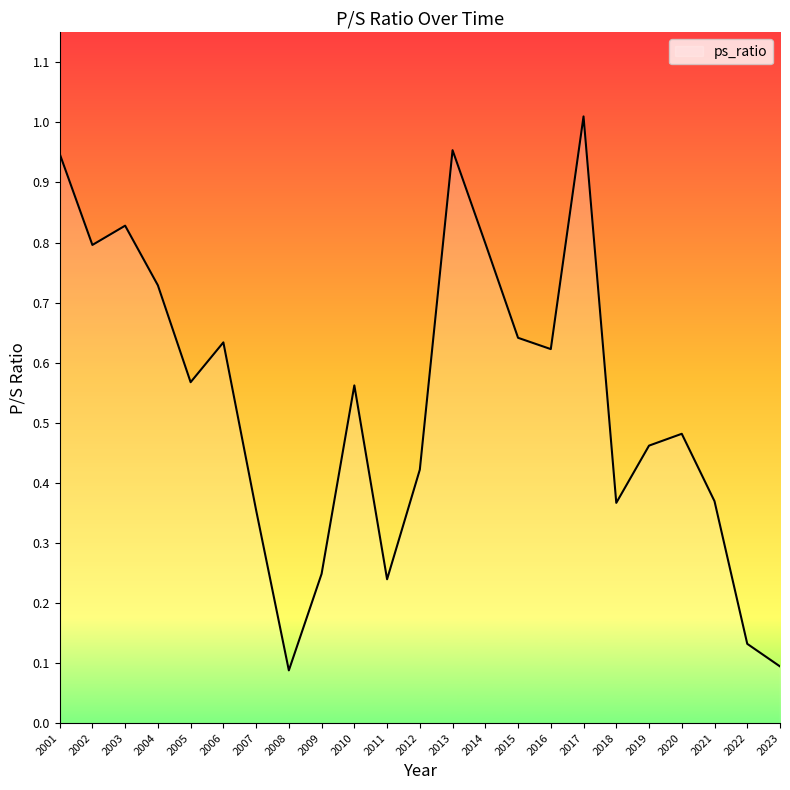

The value at 2016 is 1.0. True or false?

False